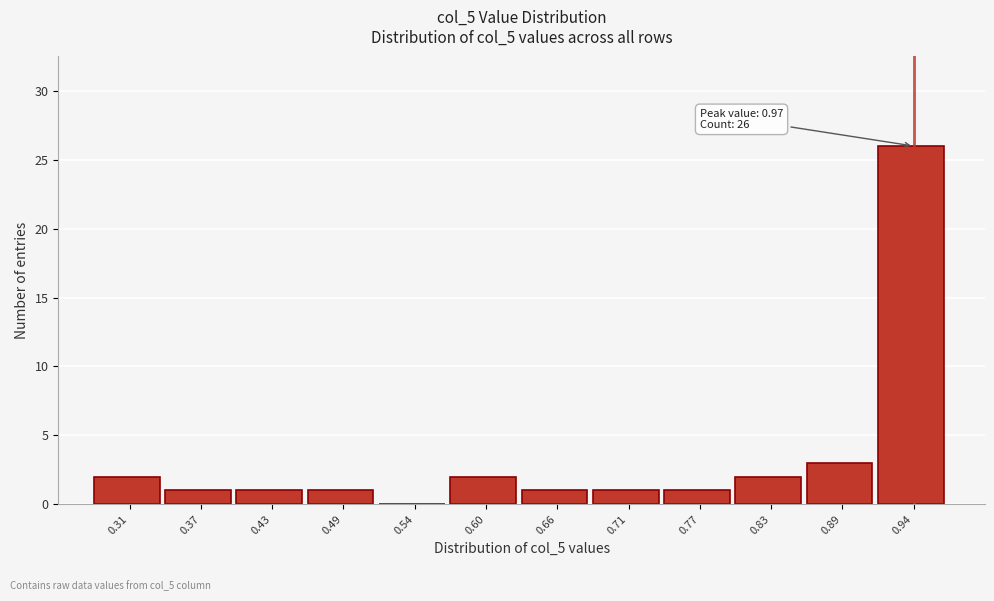

Reading left to right, transcribe all the data shown in this chart.

0.31=2	0.37=1	0.43=1	0.49=1	0.54=0	0.60=2	0.66=1	0.71=1	0.77=1	0.83=2	0.89=3	0.94=26